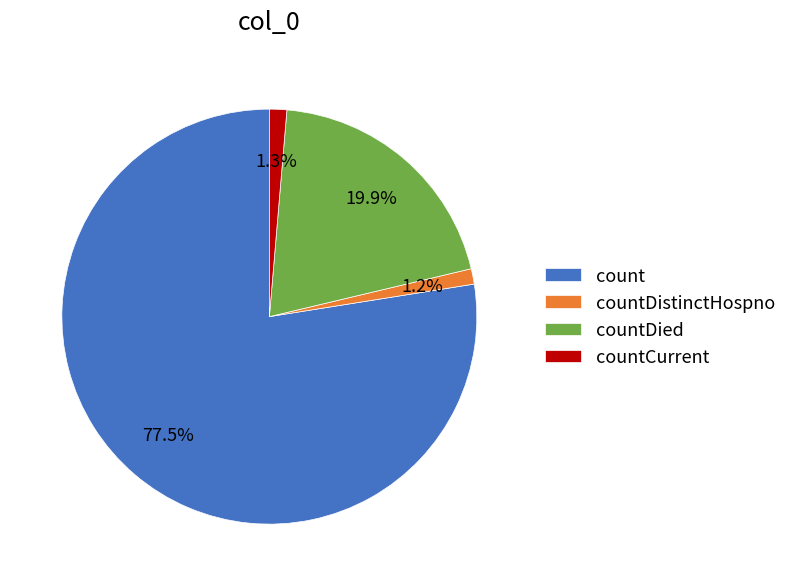

Which has a higher value, countDistinctHospno or count?

count